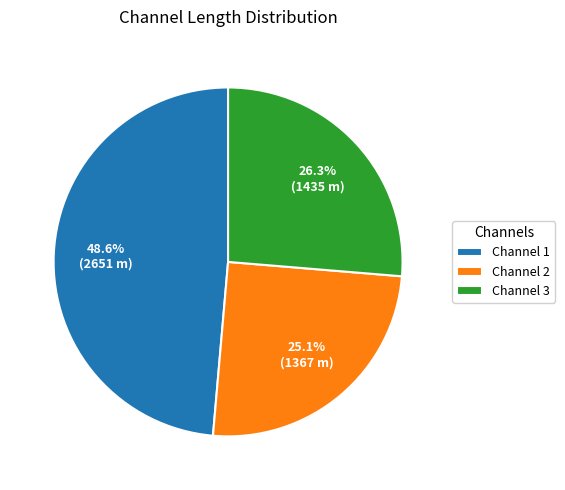

Is there any slice that represents more than half of the pie?

No